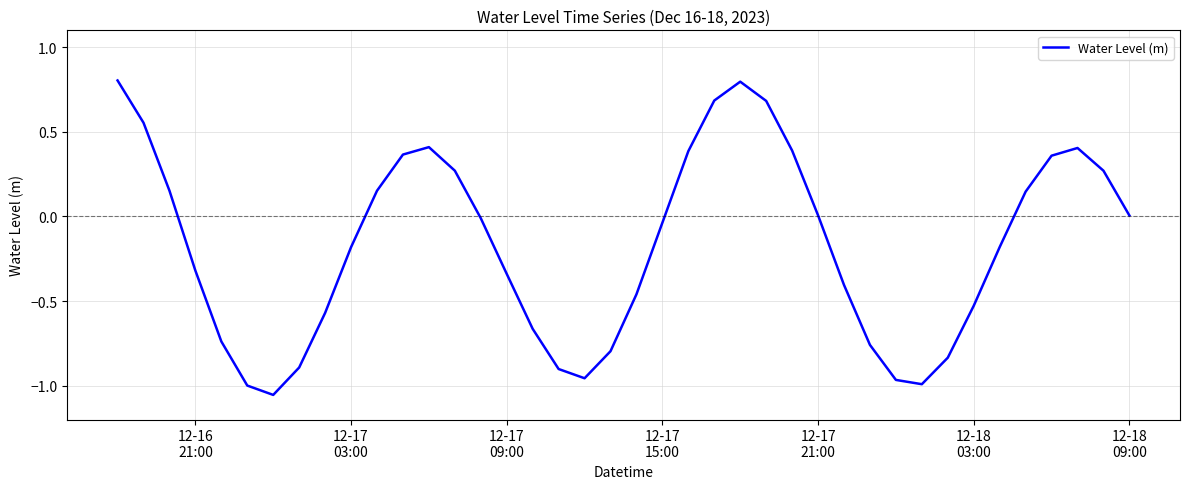

What is the greatest value displayed?

0.8